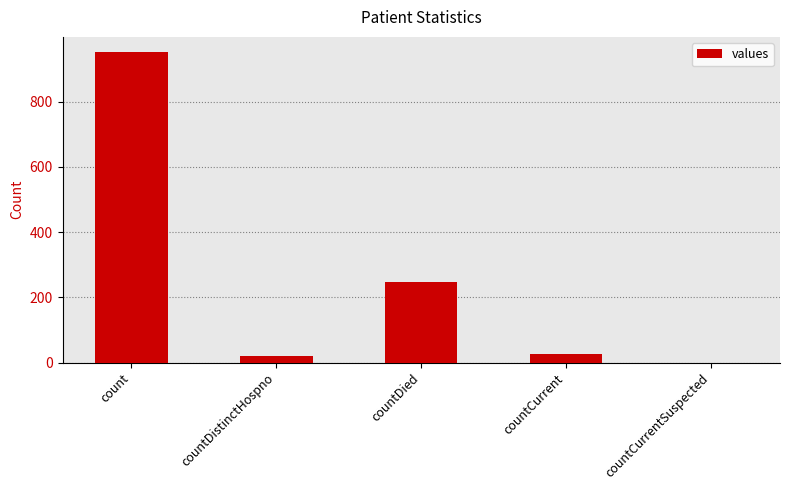

True or false: the data shows 247 at countDied.

True